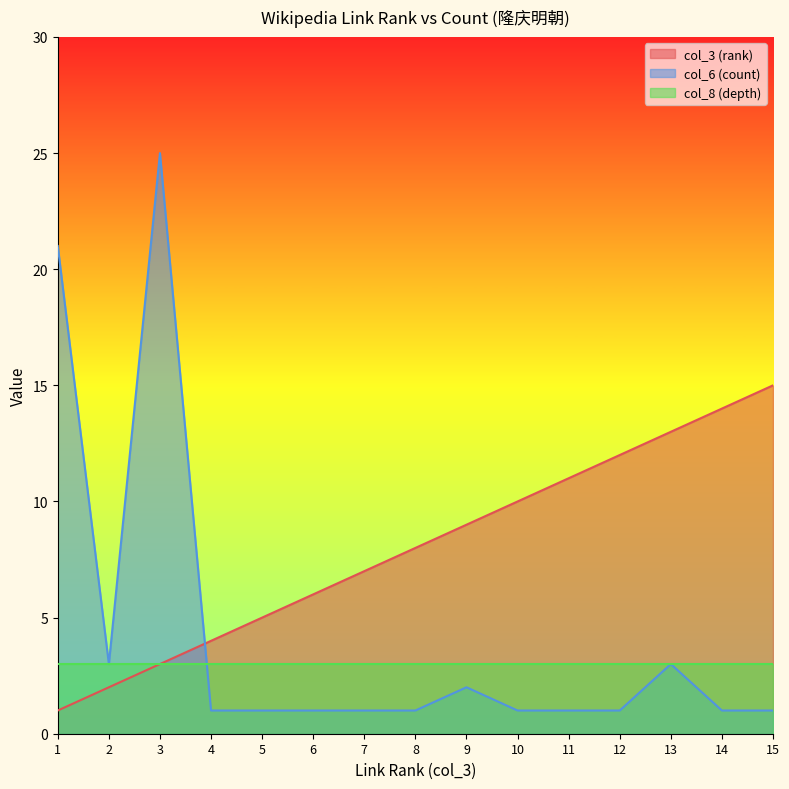

Is it true that col_6 (count) equals 0 at 8?

False